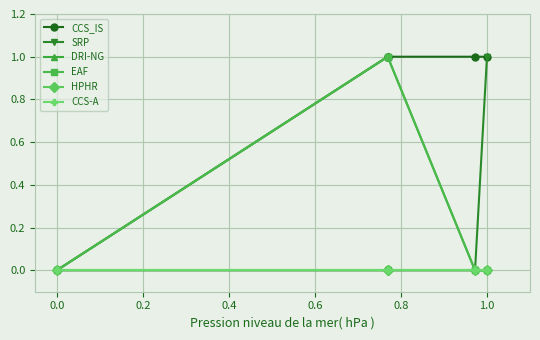

How many lines are shown in the chart?

6